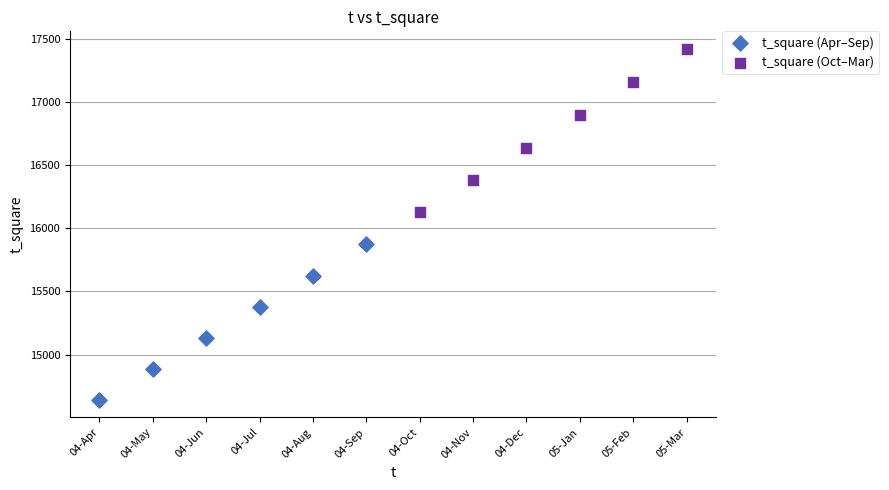

Which series contains the highest Y value?

t_square (Oct–Mar)